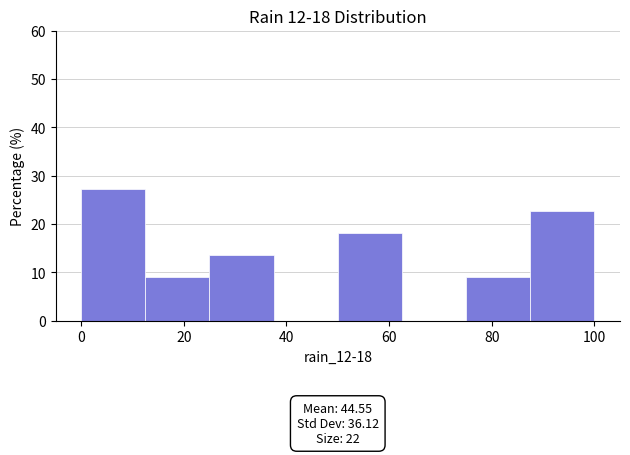

Which range on the x-axis has the tallest bar?

0.0 to 12.5